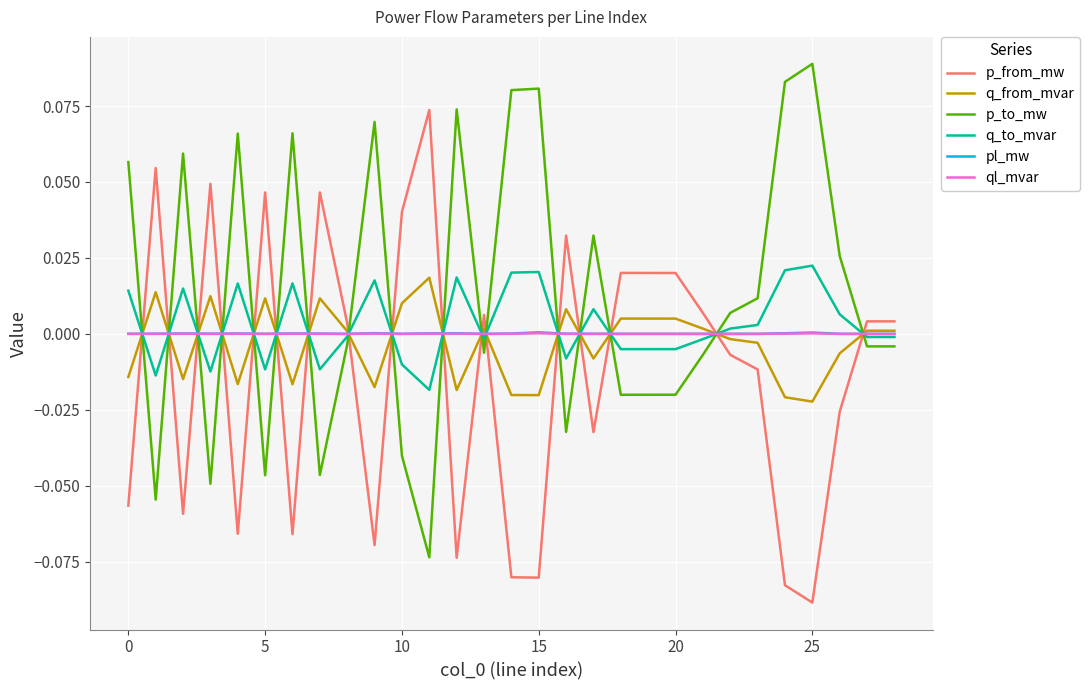

Which series has the largest total across all categories?

p_to_mw